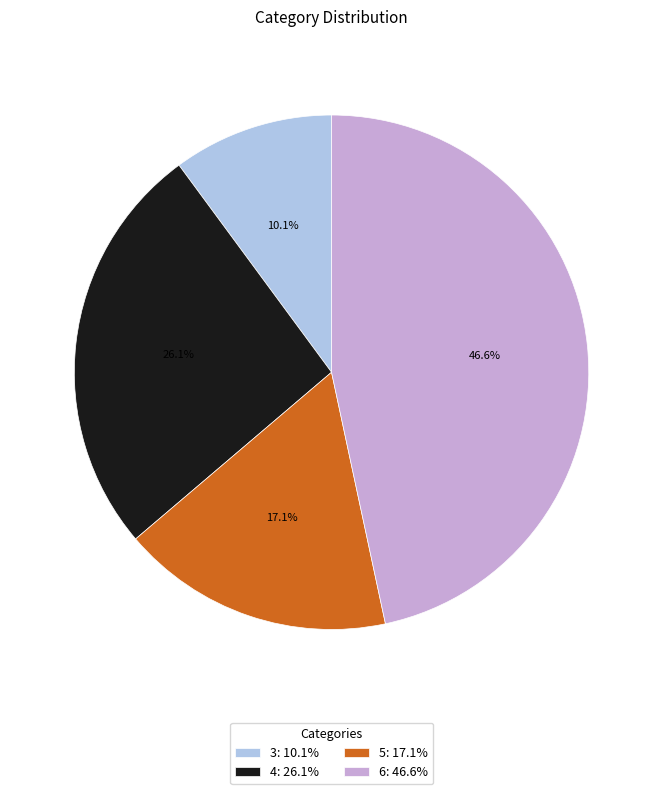

Does 5 account for over 50% of the chart?

No